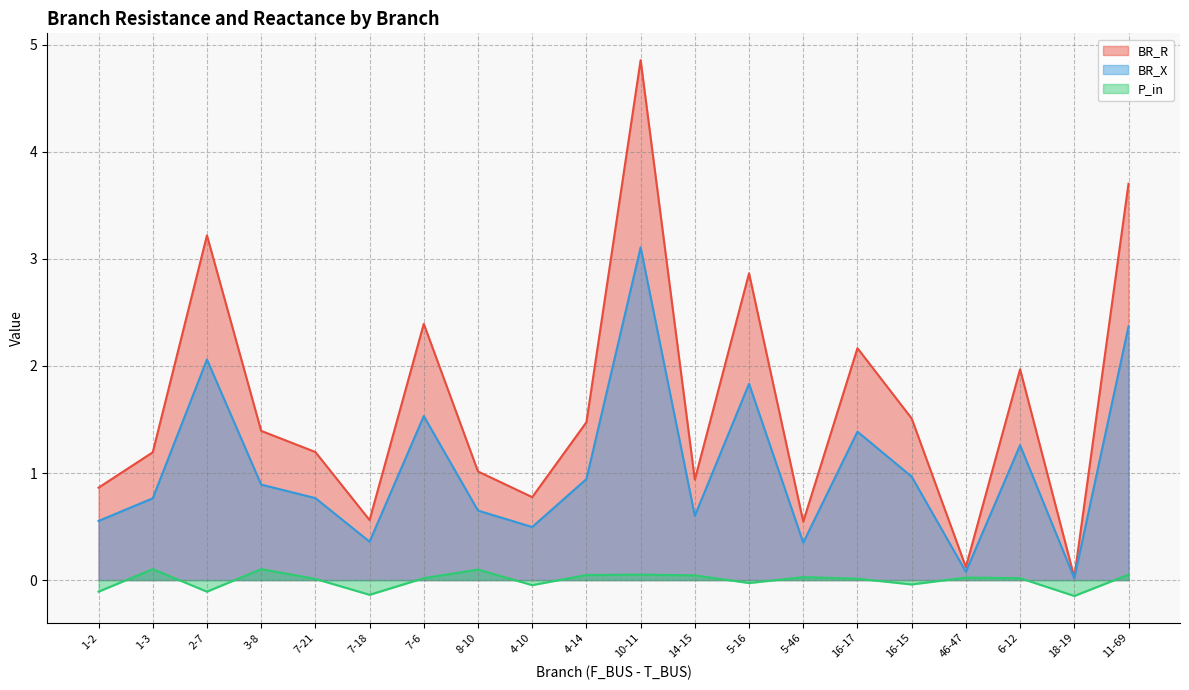

Which series has the largest range (max minus min)?

BR_R